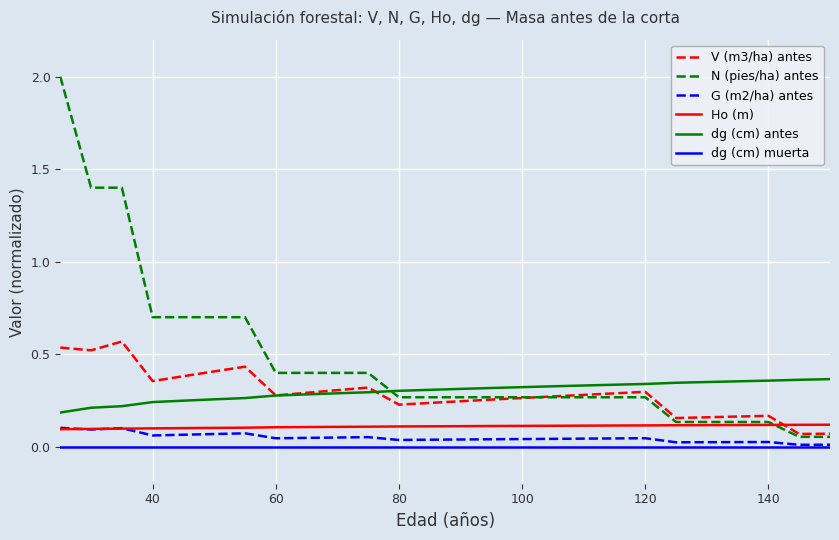

Which series has the largest total across all categories?

N (pies/ha) antes